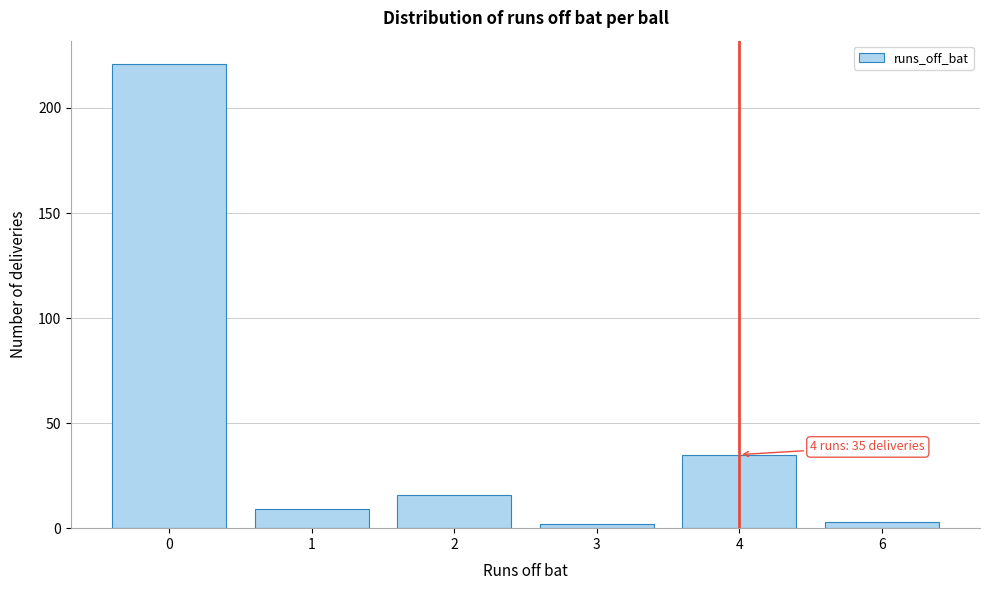

Reading left to right, transcribe all the data shown in this chart.

0=221	1=9	2=16	3=2	4=35	6=3